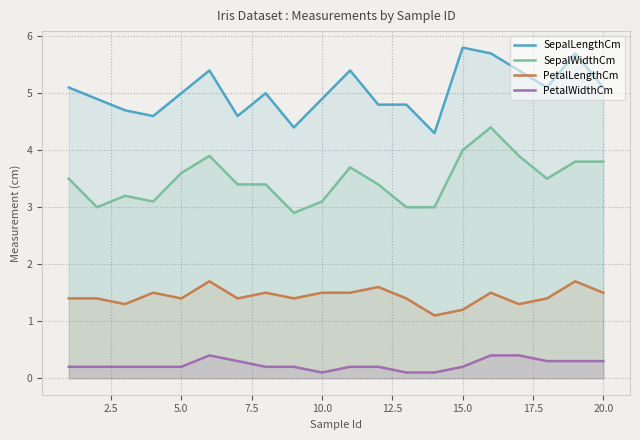

Which series has the largest total across all categories?

SepalLengthCm